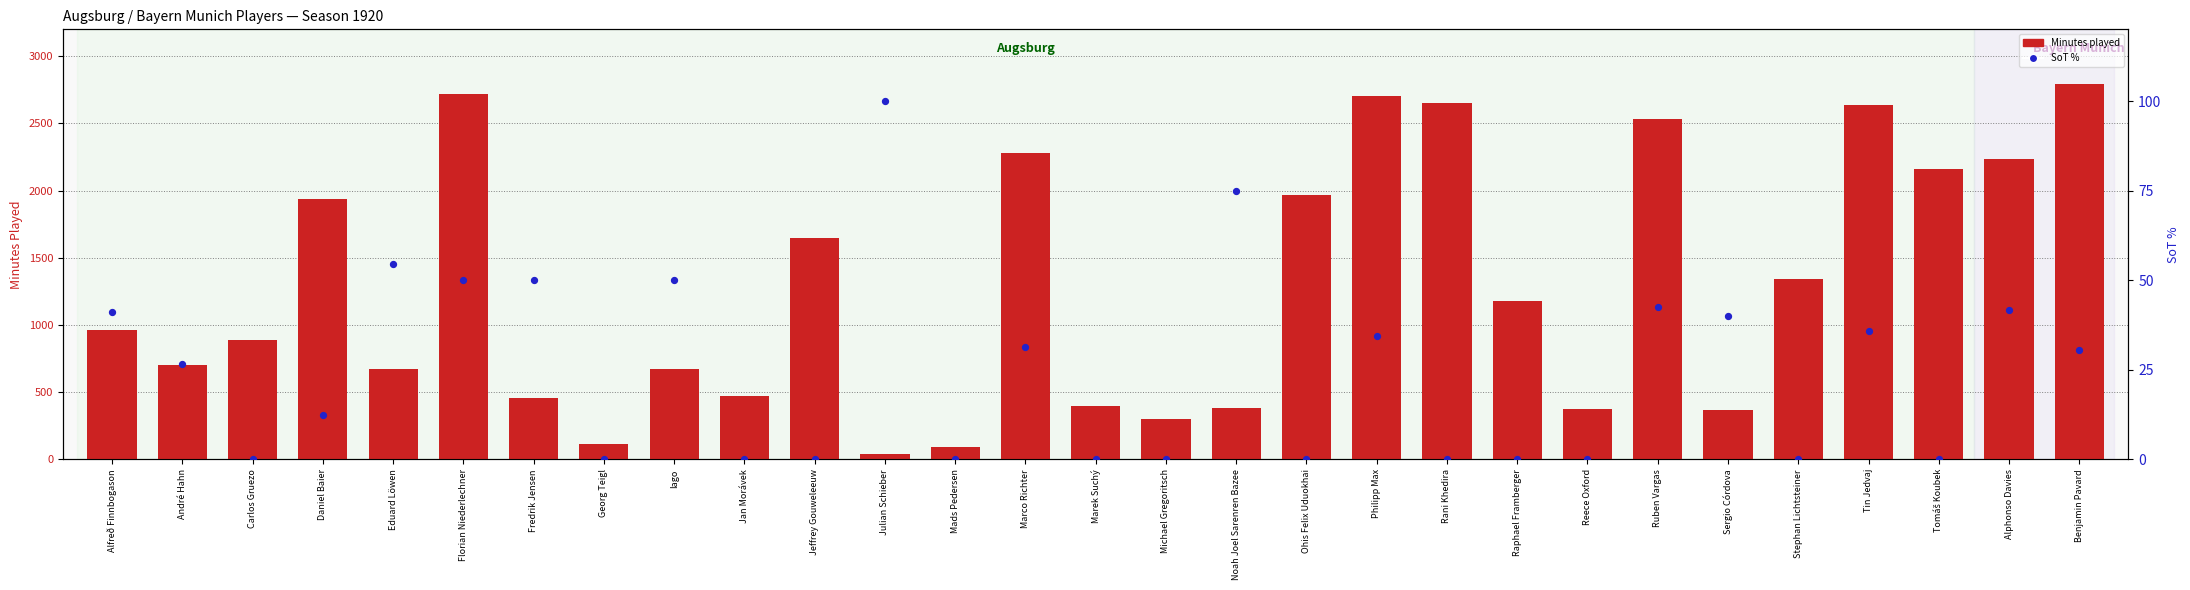

At how many categories does at least one series exceed 620?

19